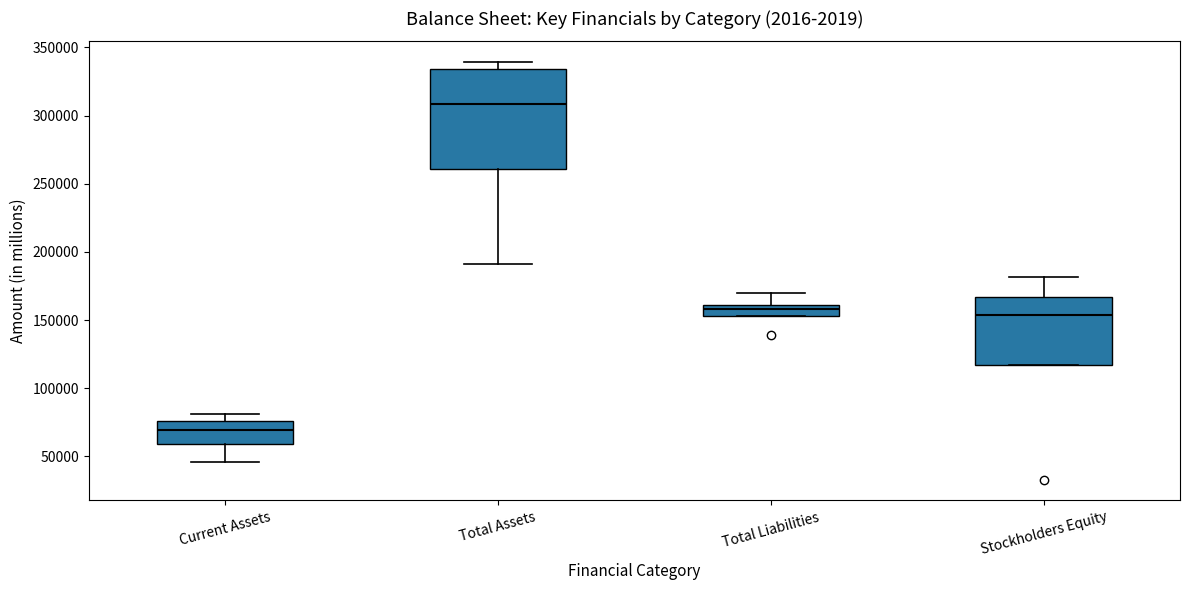

Which box is the tallest, from its lower edge to its upper edge?

Total Assets